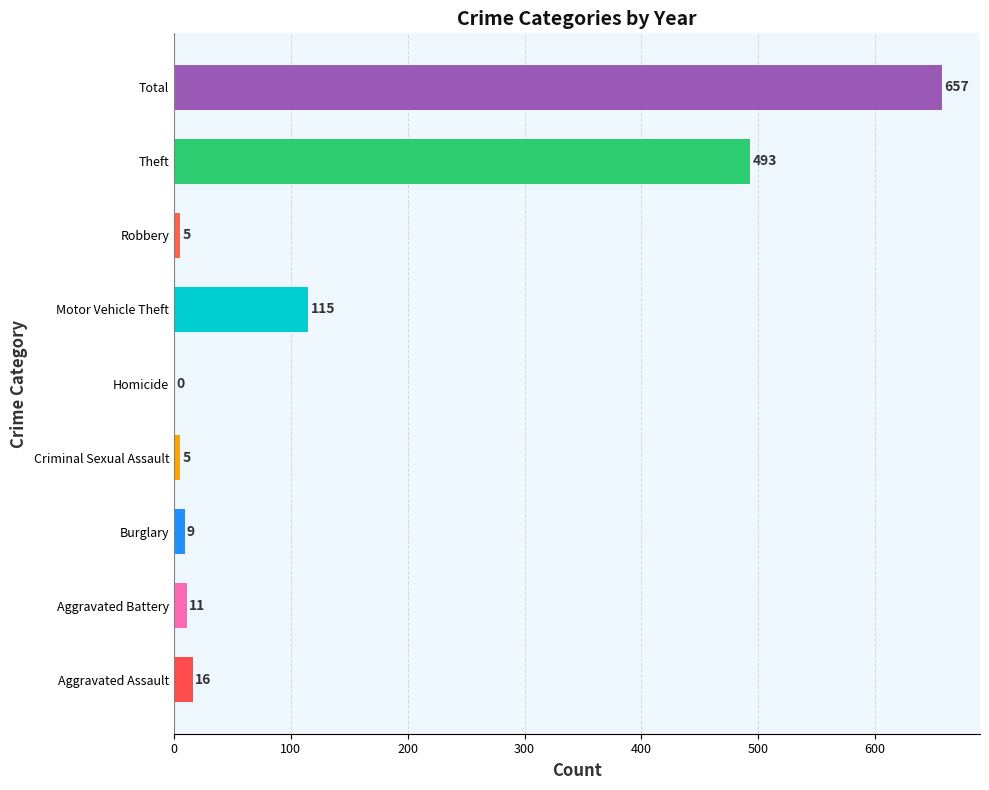

At which label is the value closest to 328?

Theft